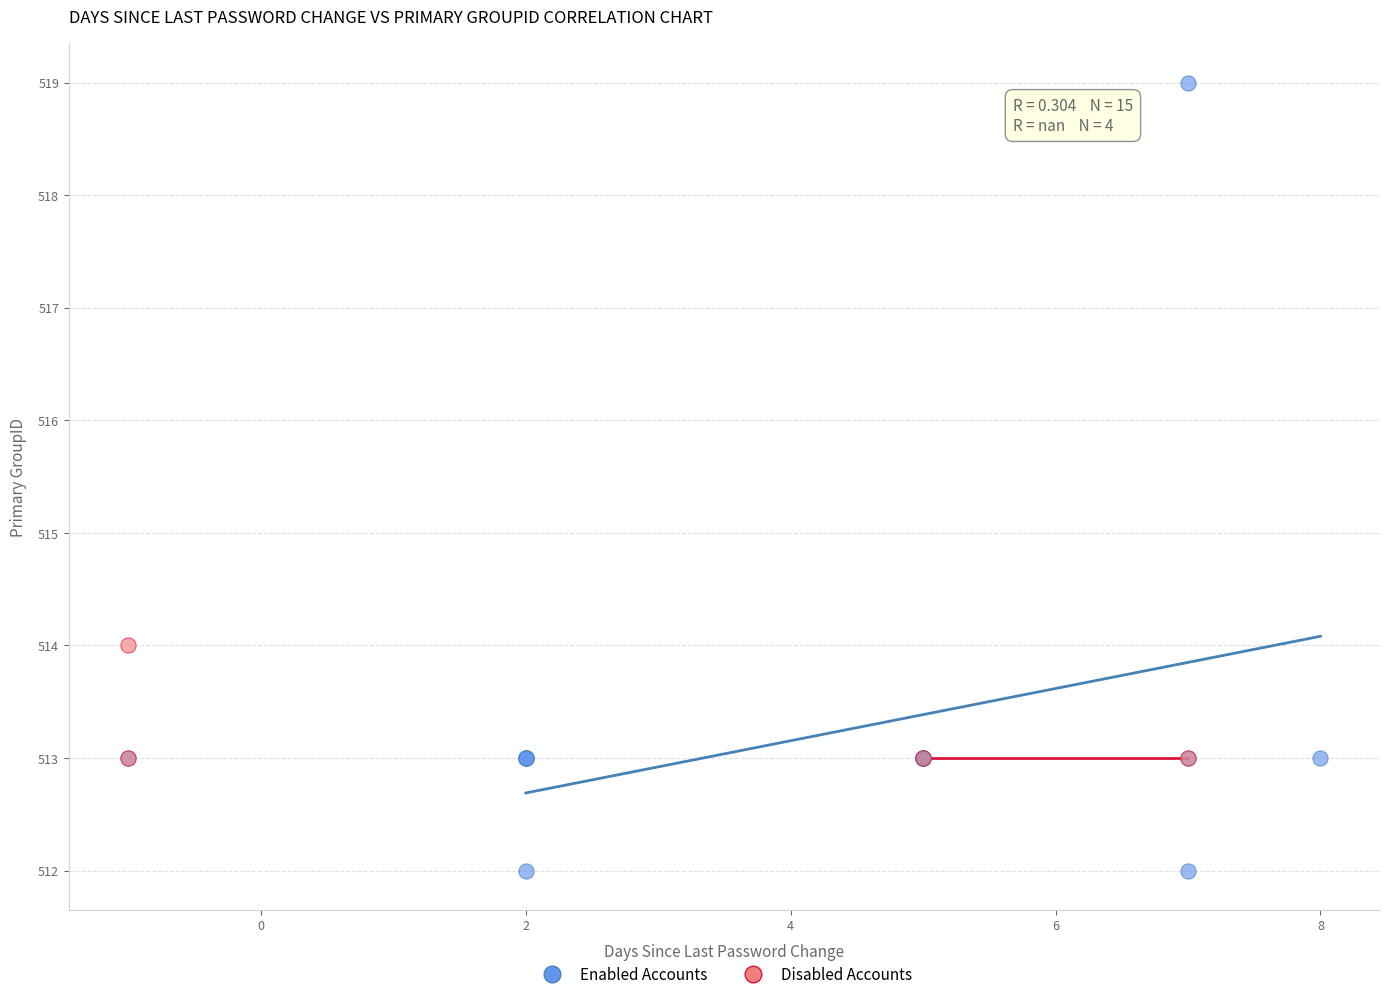

Which series has the largest Y range (max minus min)?

Enabled Accounts